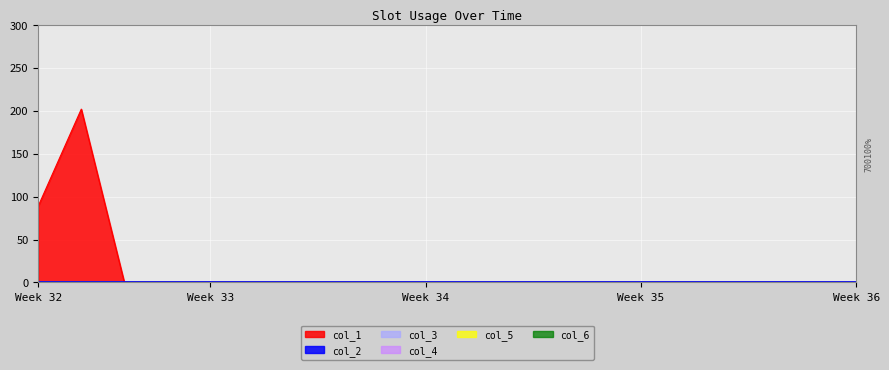

Reading left to right, extract all data points from this chart.

col_1: 76=89	7=202	0=0	0=0	0=0	0=0	0=0	0=0	0=0	0=0	0=0	0=0	0=0	0=0	0=0	0=0	0=0	0=0	0=0	0=0
col_2: 76=0	7=0	0=0	0=0	0=0	0=0	0=0	0=0	0=0	0=0	0=0	0=0	0=0	0=0	0=0	0=0	0=0	0=0	0=0	0=0
col_3: 76=0	7=0	0=0	0=0	0=0	0=0	0=0	0=0	0=0	0=0	0=0	0=0	0=0	0=0	0=0	0=0	0=0	0=0	0=0	0=0
col_4: 76=0	7=0	0=0	0=0	0=0	0=0	0=0	0=0	0=0	0=0	0=0	0=0	0=0	0=0	0=0	0=0	0=0	0=0	0=0	0=0
col_5: 76=0	7=0	0=0	0=0	0=0	0=0	0=0	0=0	0=0	0=0	0=0	0=0	0=0	0=0	0=0	0=0	0=0	0=0	0=0	0=0
col_6: 76=0	7=0	0=0	0=0	0=0	0=0	0=0	0=0	0=0	0=0	0=0	0=0	0=0	0=0	0=0	0=0	0=0	0=0	0=0	0=0